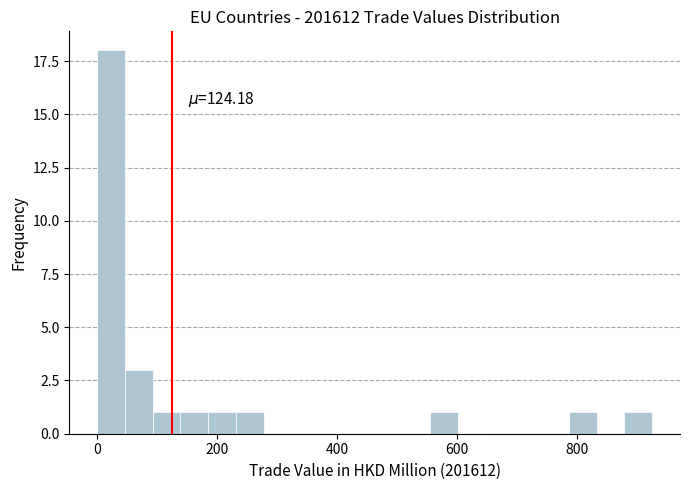

Around what value on the x-axis is the tallest bar? Give the approximate position of its centre, as read against the axis.

20